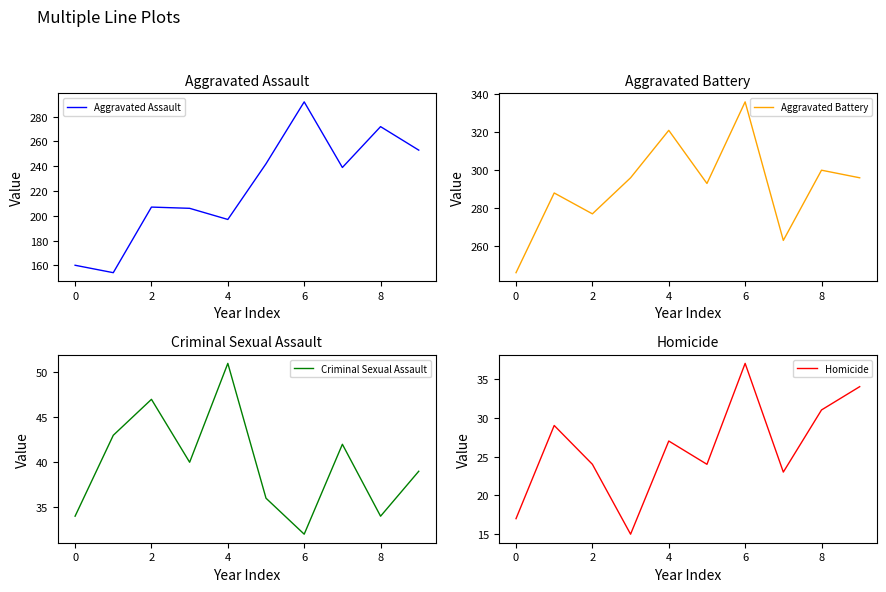

Which series has the largest total across all categories?

Aggravated Battery